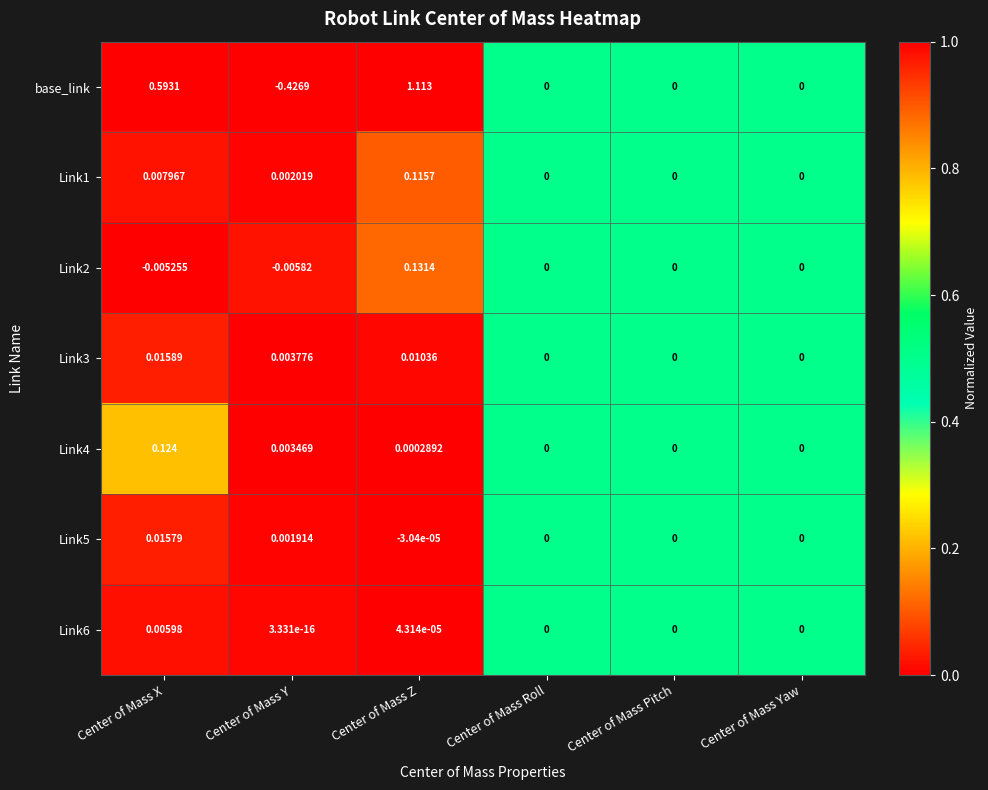

Where does the base_link series first go above 0?

Center of Mass X